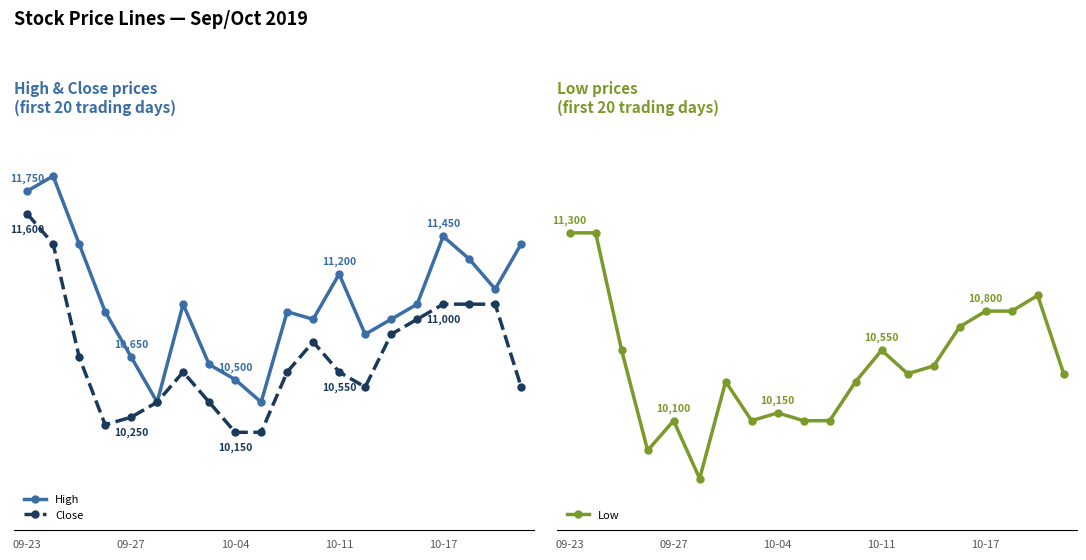

Is the value of Close at 11 greater than the value of High at 14?

No